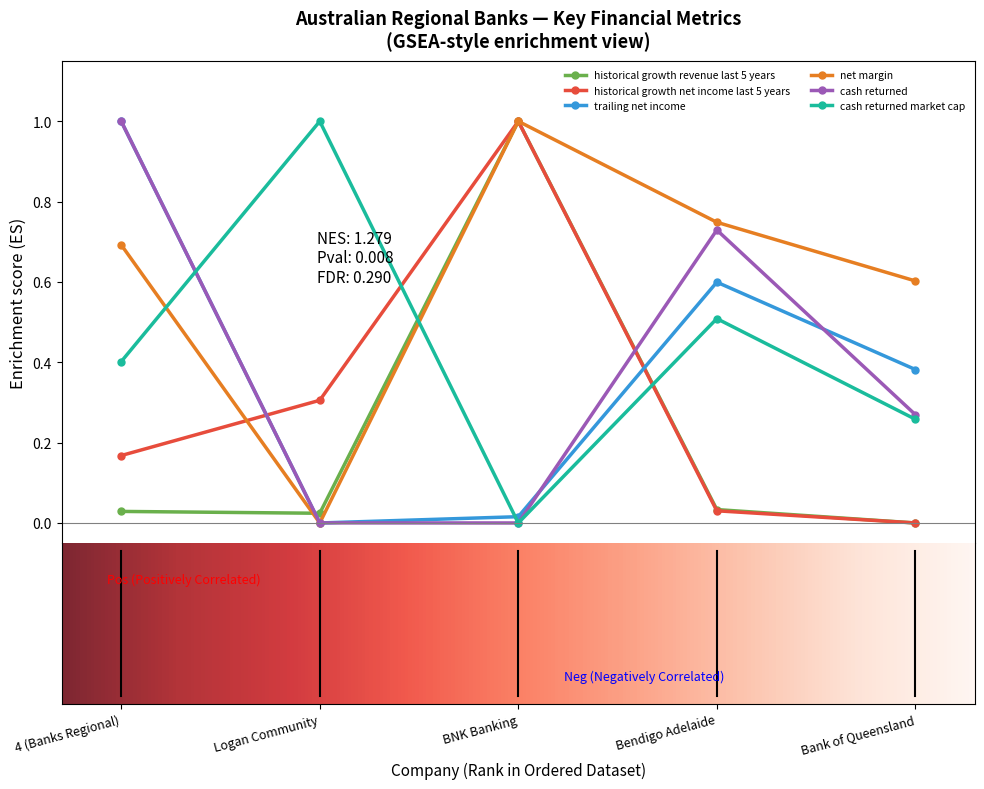

How many categories are shown in the chart?

5